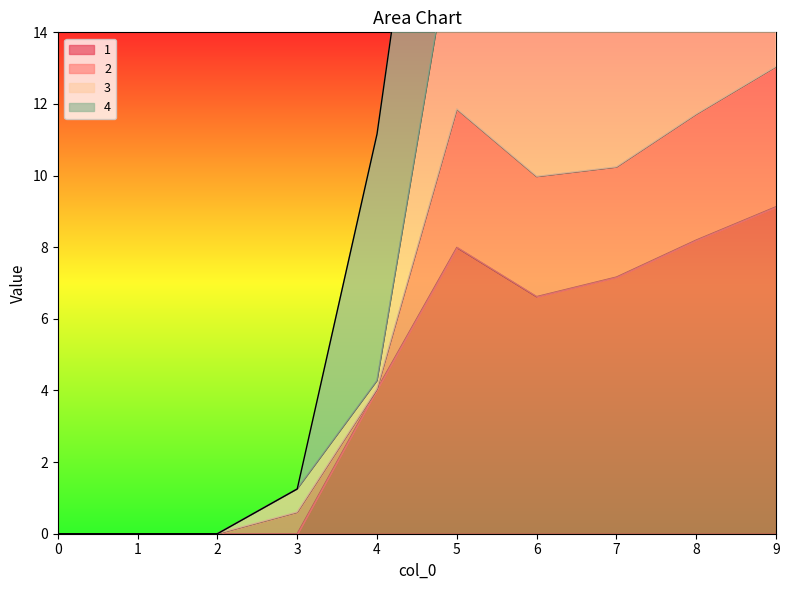

The value of 1 at 3 is 0.0. True or false?

True